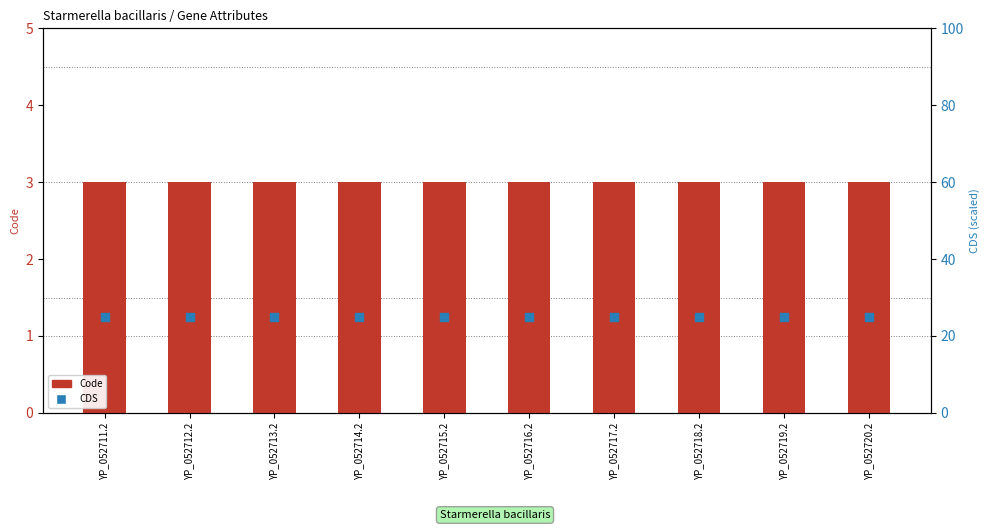

Which series has the widest spread of Y values?

Code